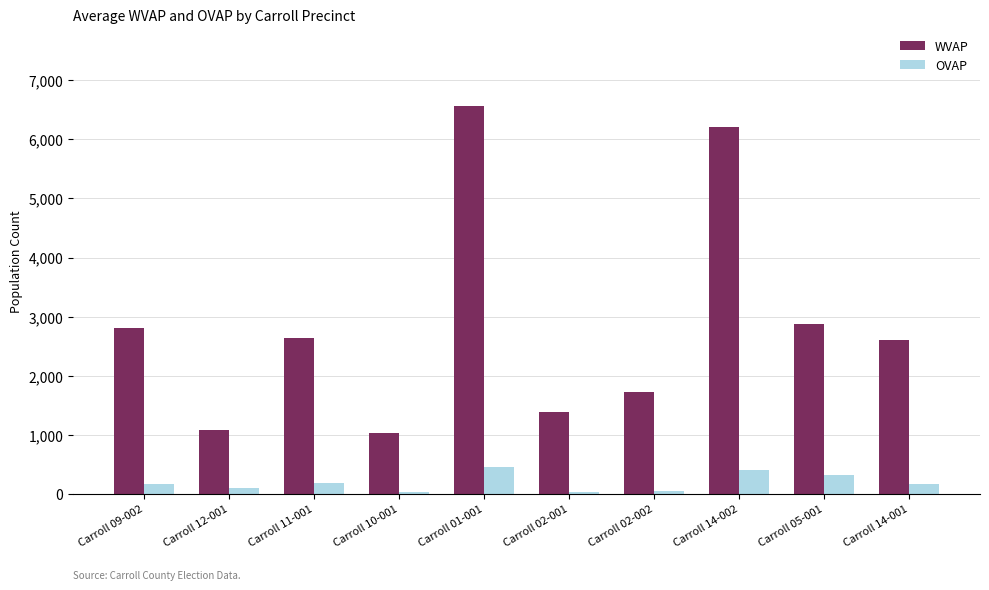

What is the value of the WVAP bar at the 4th from the left?

1040